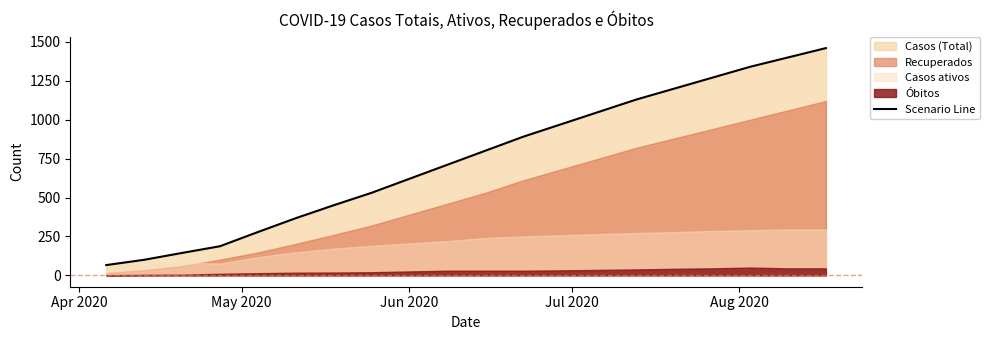

What is the difference between the maximum and minimum values?

1394